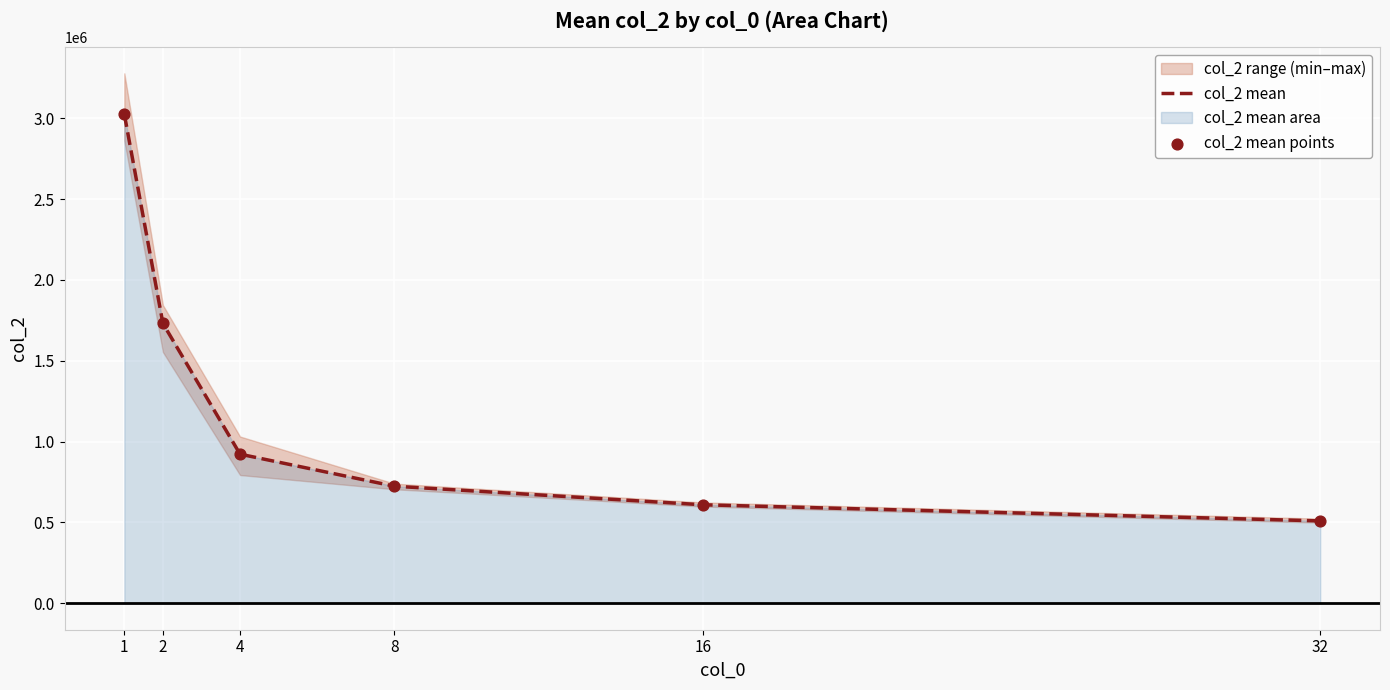

Which series reaches the minimum Y coordinate?

col_2 mean